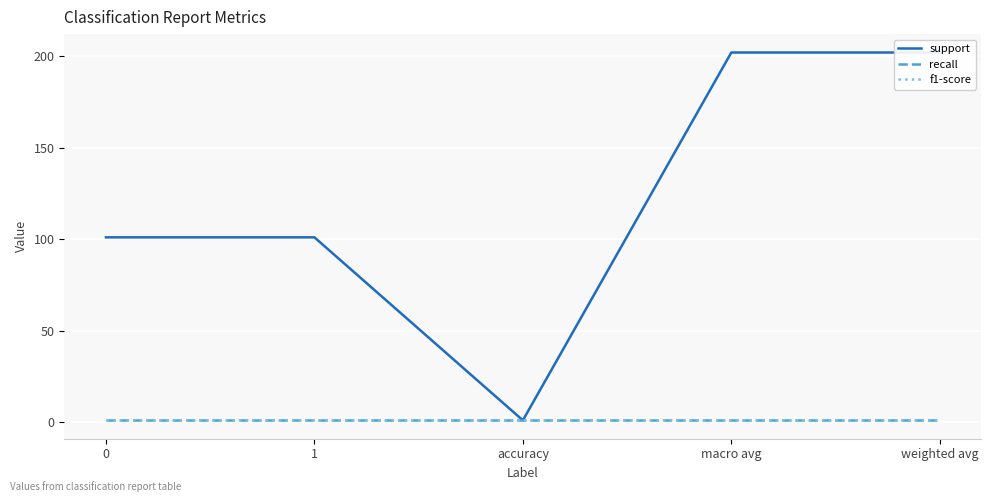

True or false: f1-score and recall intersect in this chart.

False